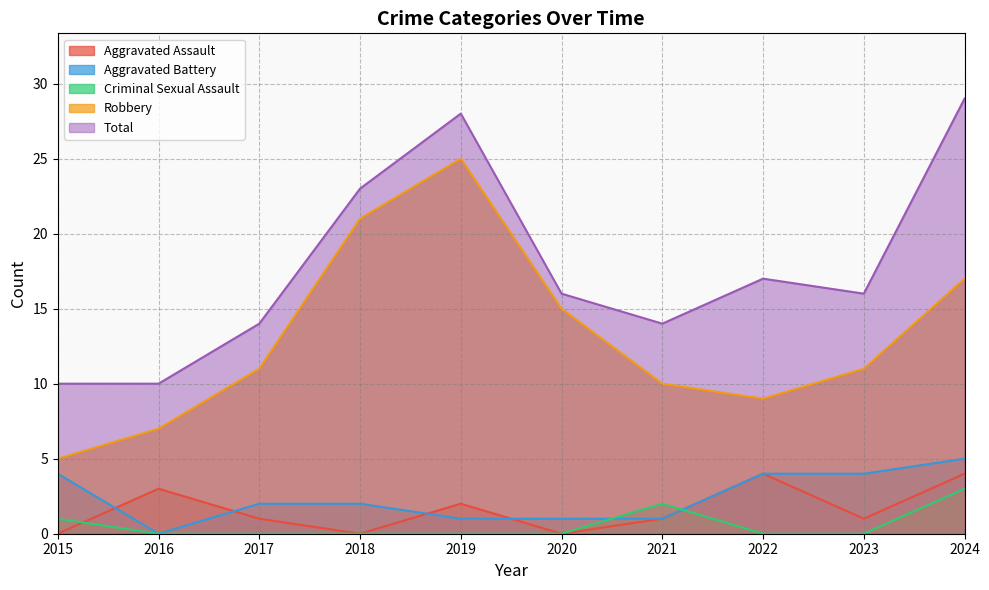

How many values in Aggravated Battery are above zero?

9